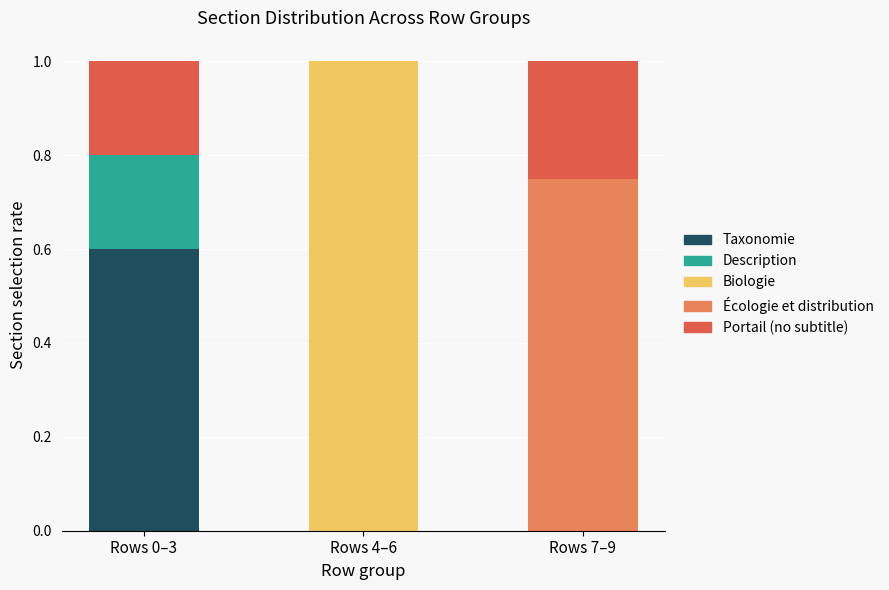

What is the total value across all series at Rows 7–9?

1.0